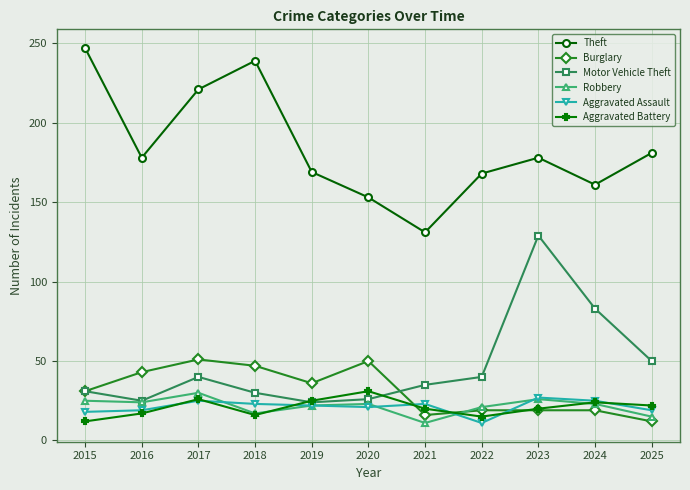

What is the value of the Aggravated Battery point at the 7th from the left?

20